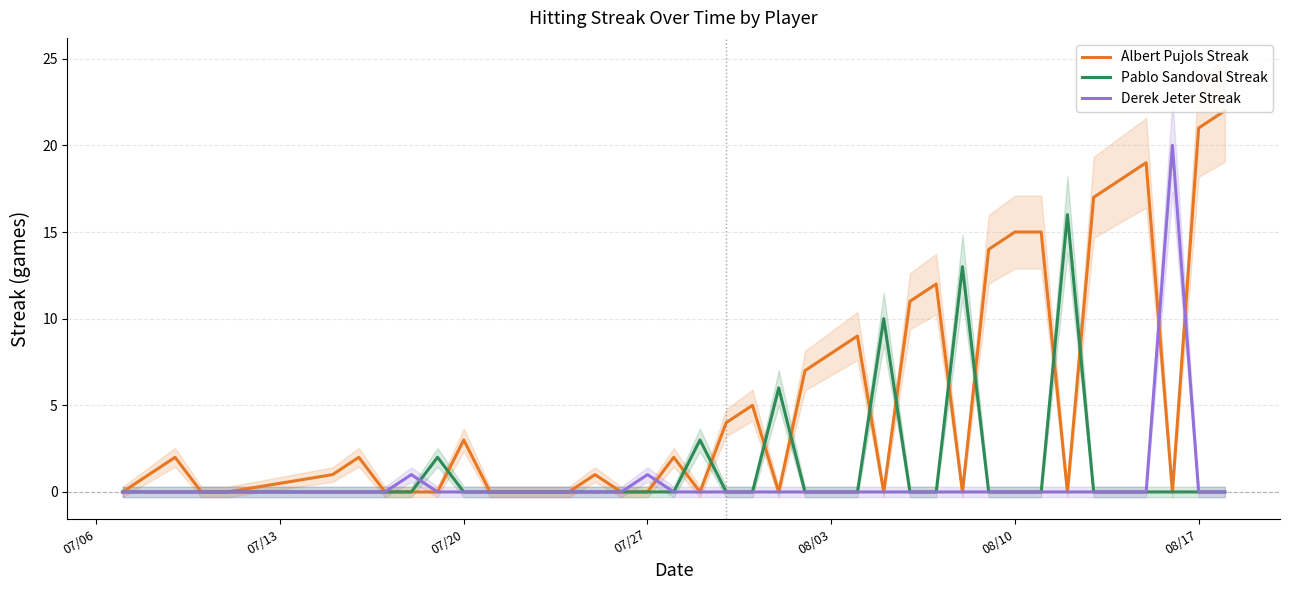

What are all the series names shown in the legend?

Albert Pujols Streak, Pablo Sandoval Streak, Derek Jeter Streak